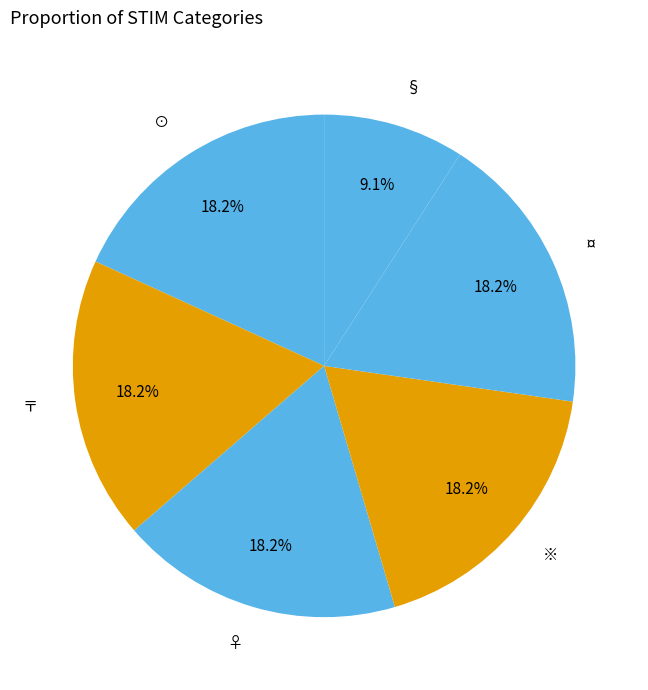

Is it true that ⊙ is 18% of the pie?

True